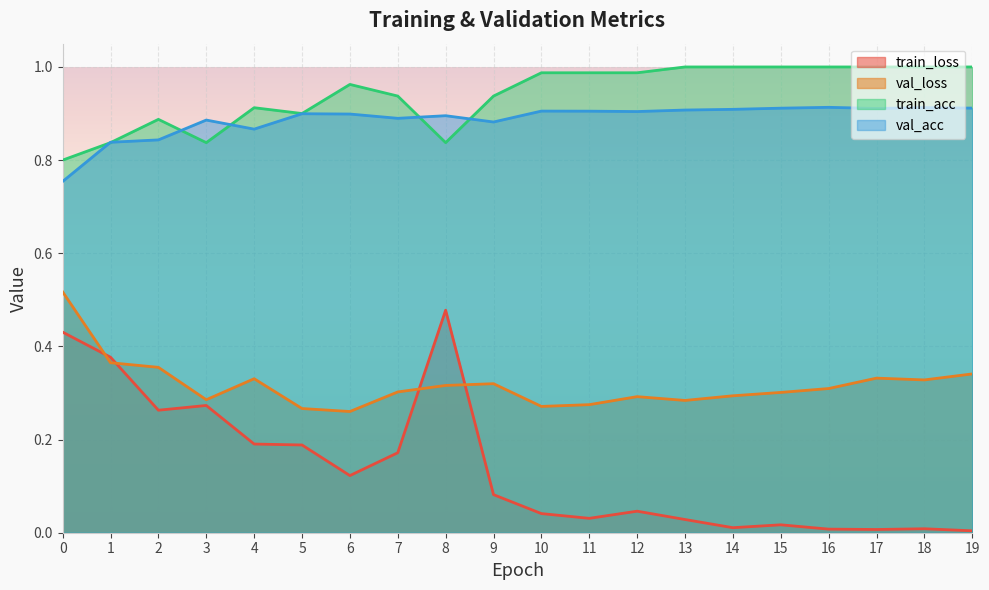

The value of val_loss at 17 is 0.6. True or false?

False